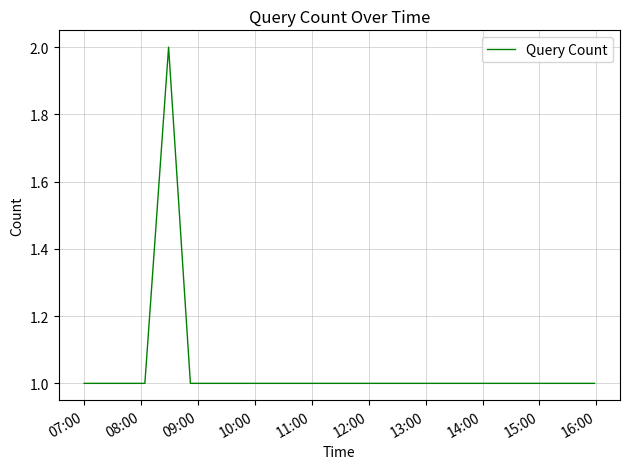

How many lines are shown in the chart?

1